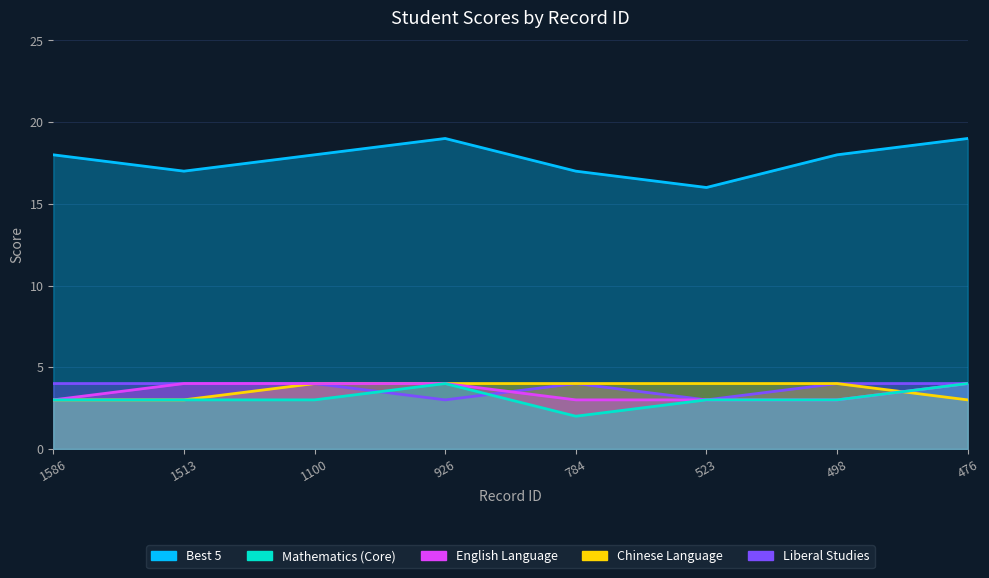

Reading right to left, list all the values displayed in this chart.

Best 5: 476=19	498=18	523=16	784=17	926=19	1100=18	1513=17	1586=18
Mathematics (Core): 476=4	498=3	523=3	784=2	926=4	1100=3	1513=3	1586=3
English Language: 476=4	498=3	523=3	784=3	926=4	1100=4	1513=4	1586=3
Chinese Language: 476=3	498=4	523=4	784=4	926=4	1100=4	1513=3	1586=3
Liberal Studies: 476=4	498=4	523=3	784=4	926=3	1100=4	1513=4	1586=4